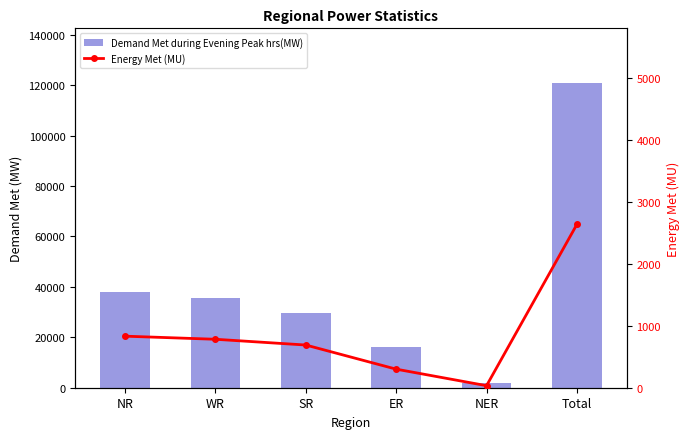

At how many categories does at least one series exceed 12899?

5